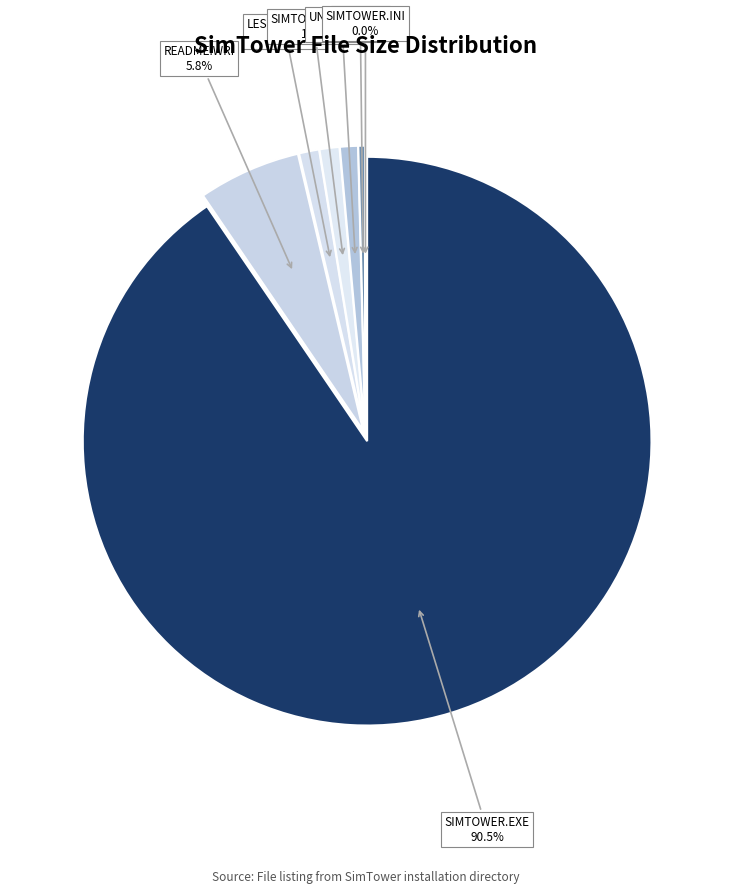

Which slice is the largest?

SIMTOWER.EXE